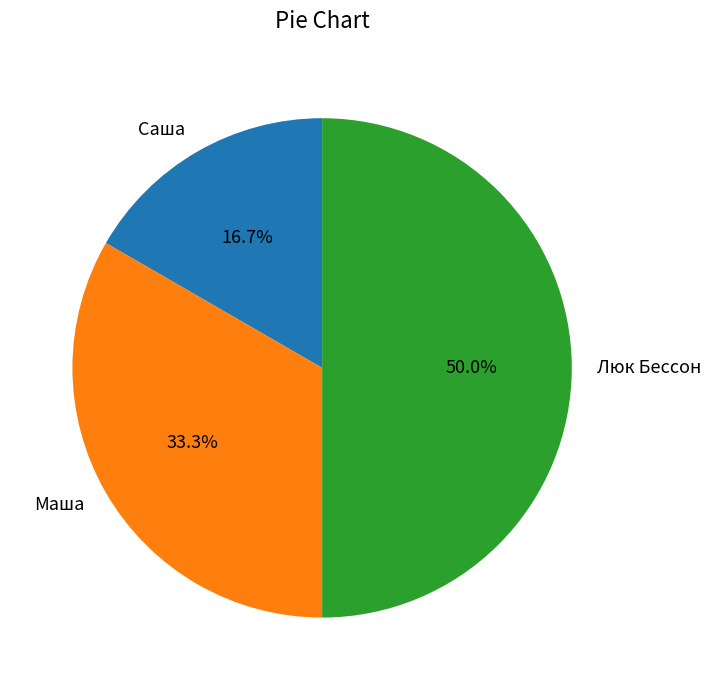

What percentage is the Люк Бессон slice, to the nearest percent?

50%